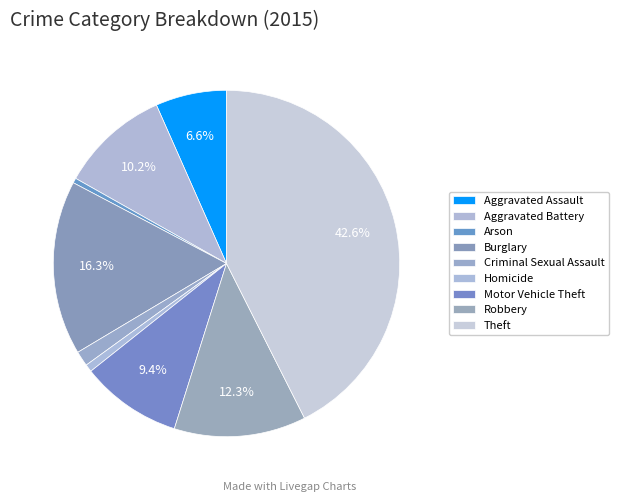

What percentage is NOT represented by Aggravated Assault?

93.4%